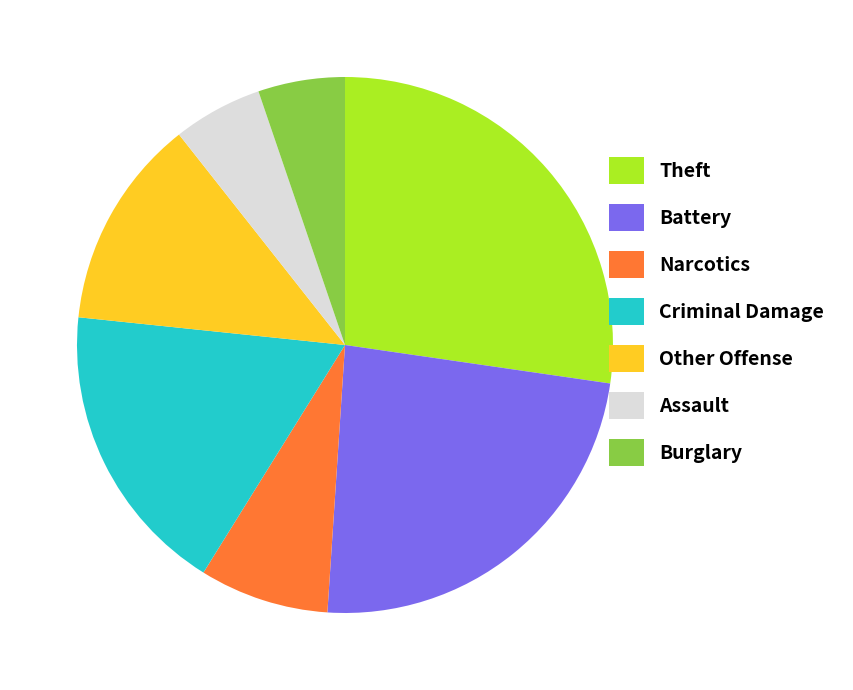

How many slices are in this pie chart?

7